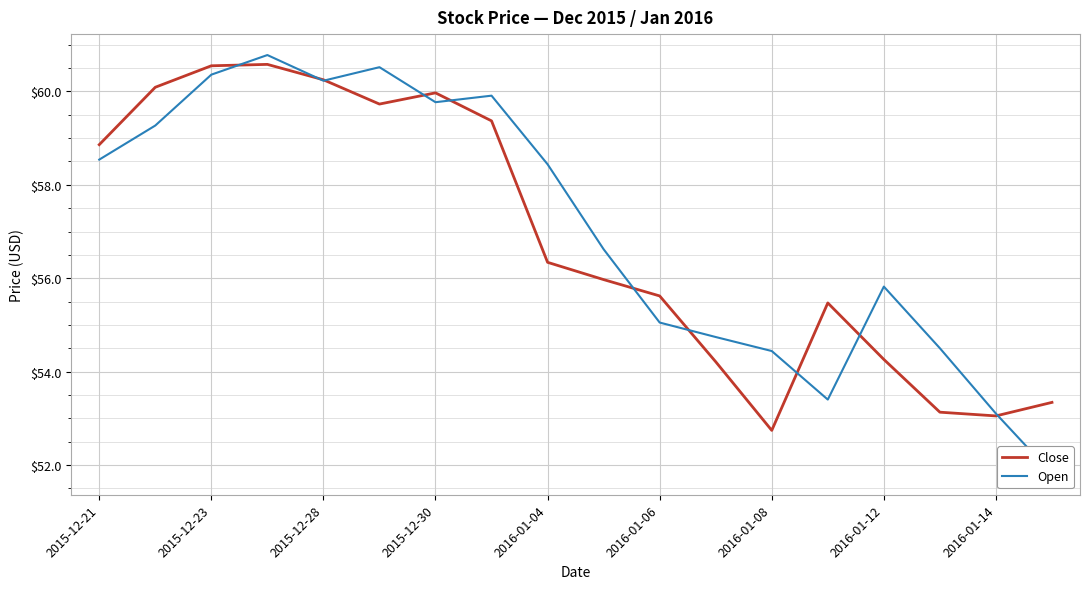

How many interior local valleys does the Open series have?

3